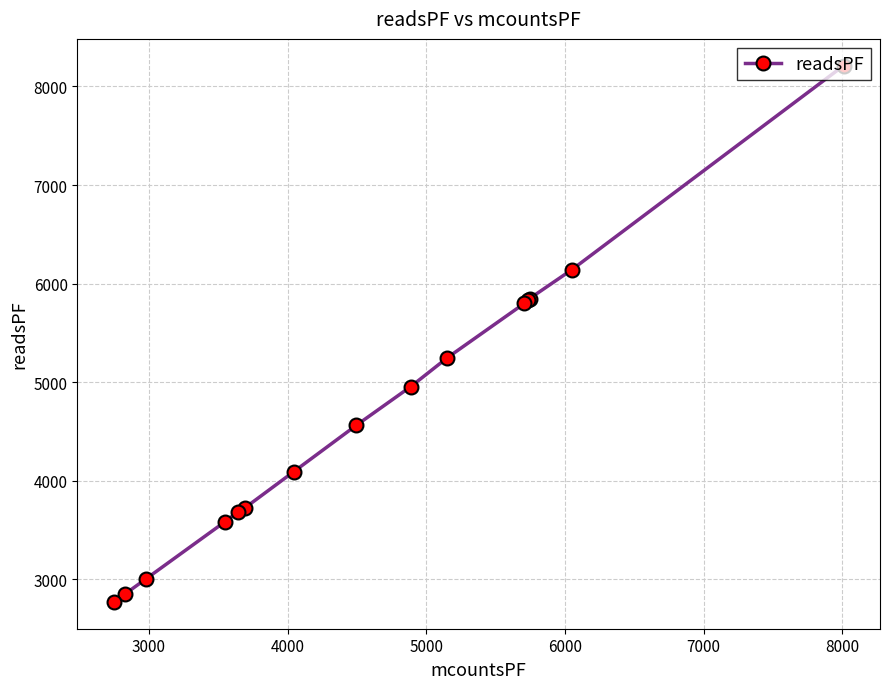

What is the minimum value shown in the chart?

2772